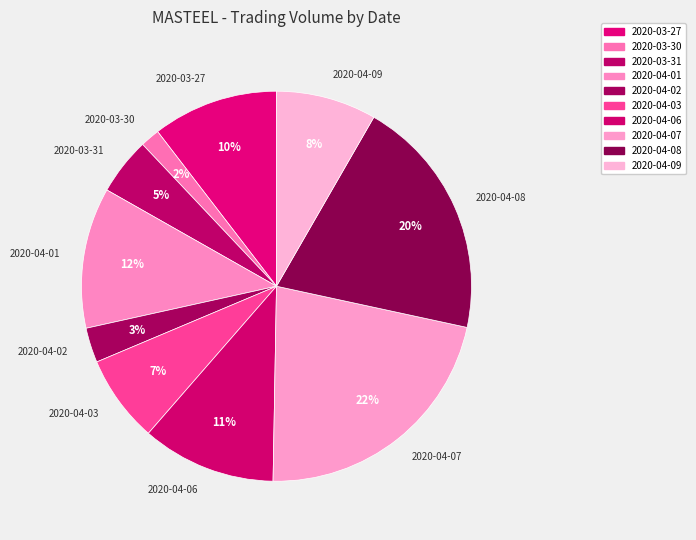

True or false: 2020-03-31 accounts for 5% of the total.

True